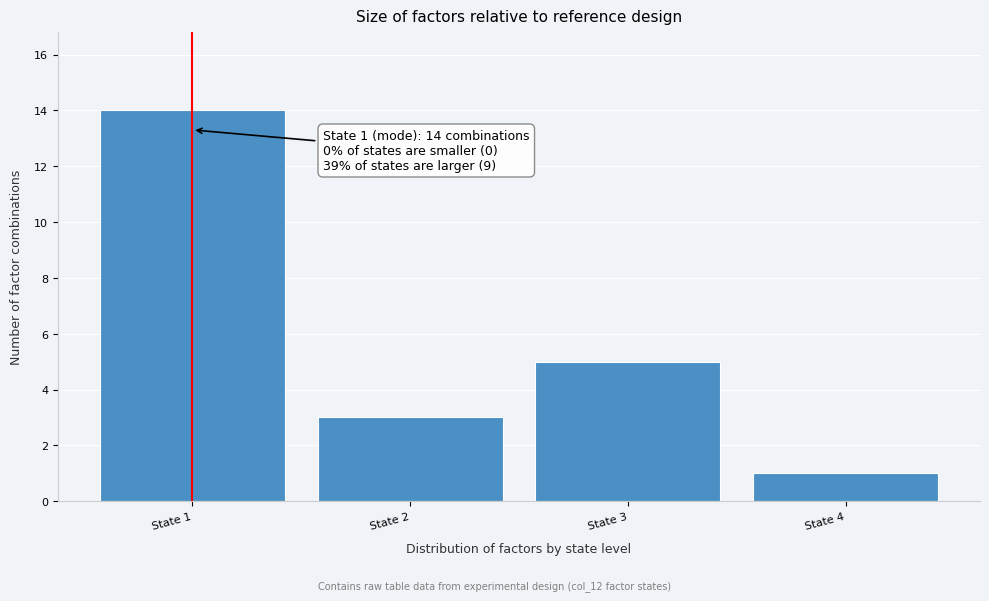

Which range on the x-axis has the tallest bar?

0.5 to 1.5